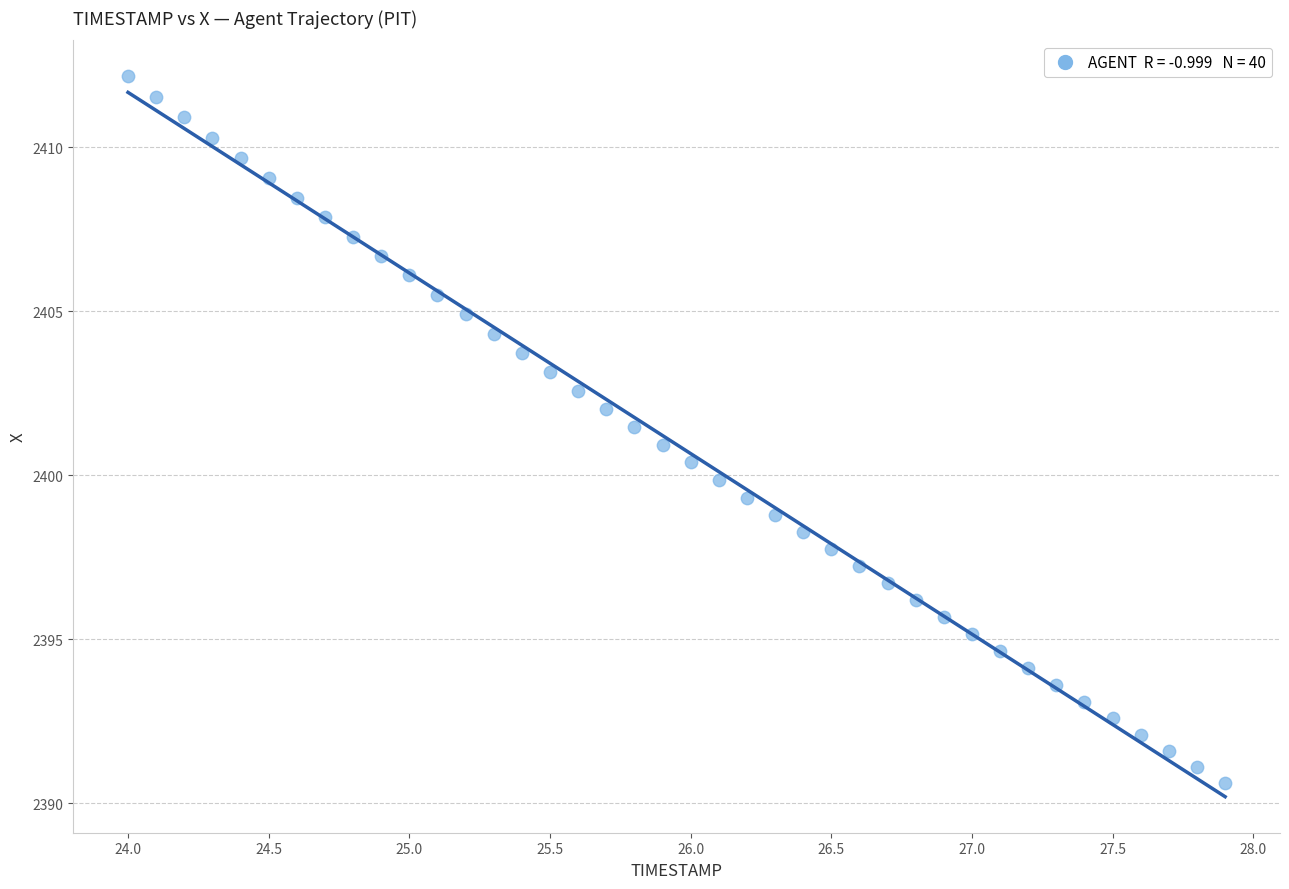

What is the range of Y values (max minus min)?

21.5